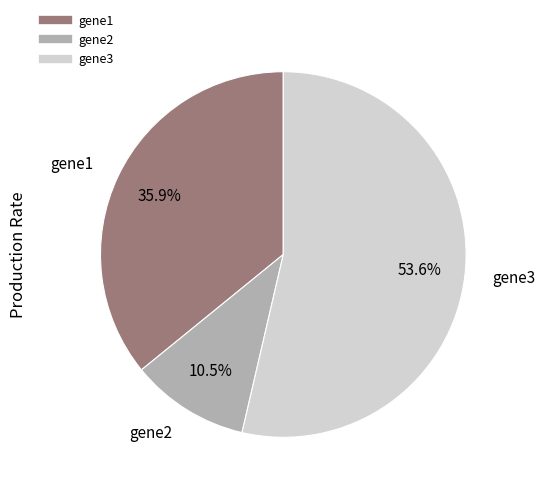

Which category has the biggest portion of the pie?

gene3